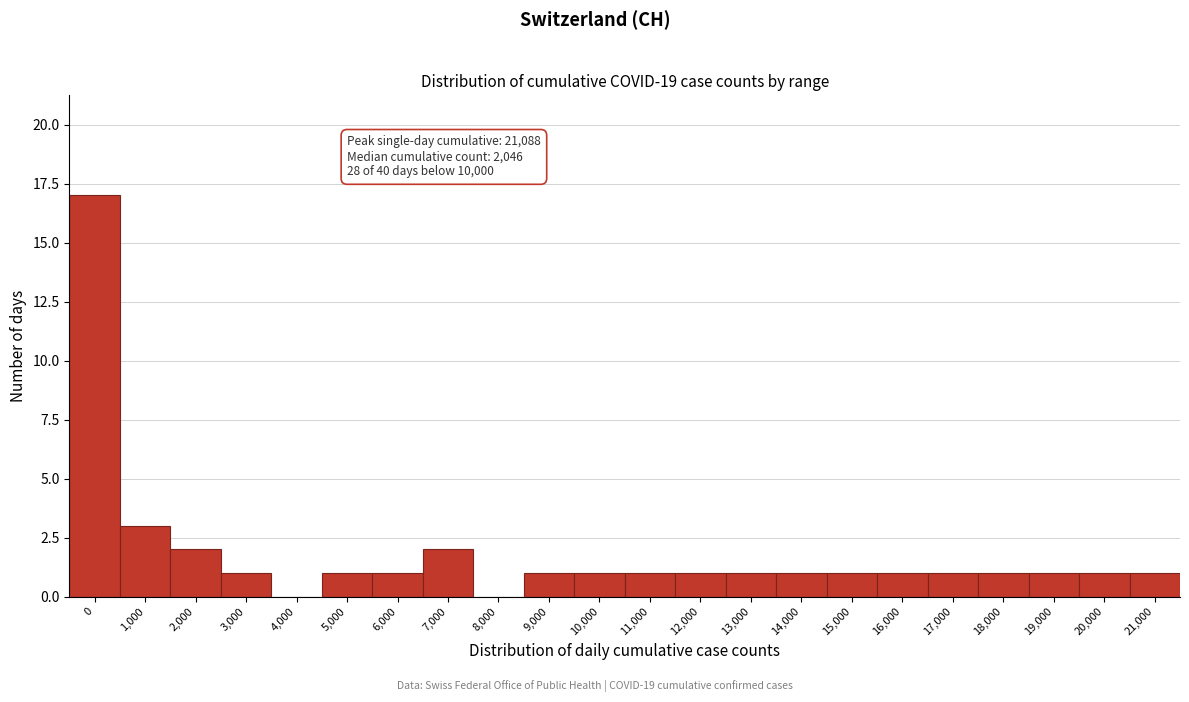

Reading left to right, what are all the values shown in this chart?

0=17	1,000=3	2,000=2	3,000=1	4,000=0	5,000=1	6,000=1	7,000=2	8,000=0	9,000=1	10,000=1	11,000=1	12,000=1	13,000=1	14,000=1	15,000=1	16,000=1	17,000=1	18,000=1	19,000=1	20,000=1	21,000=1